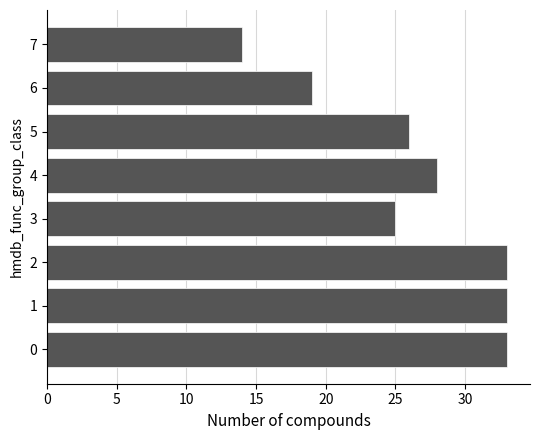

True or false: the data shows 19 at 1.

False